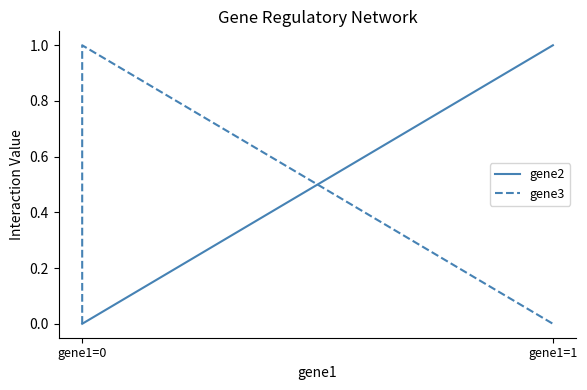

The gene2 series shows 1 at gene1=0. True or false?

False